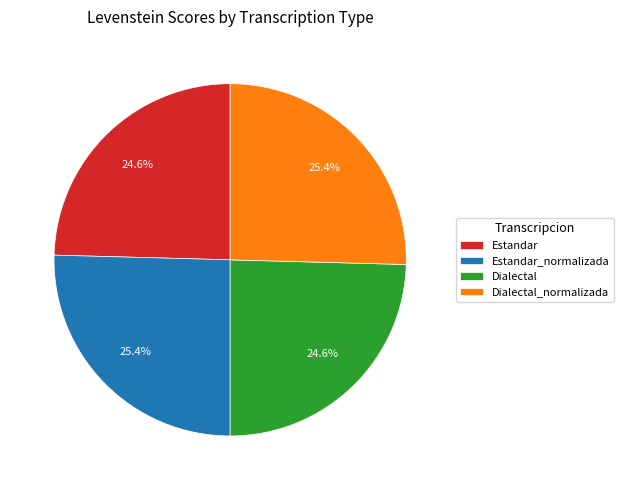

How many segments does this pie chart have?

4